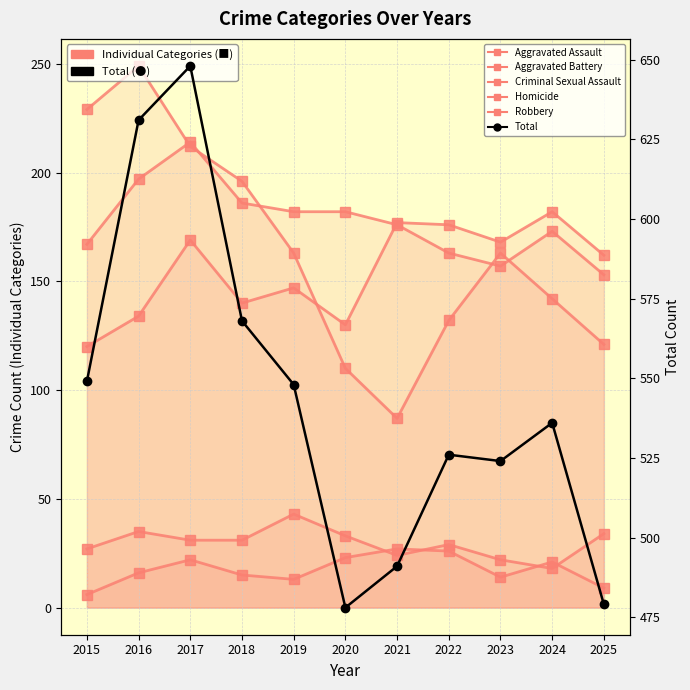

How many values in the Criminal Sexual Assault series exceed 31?

4